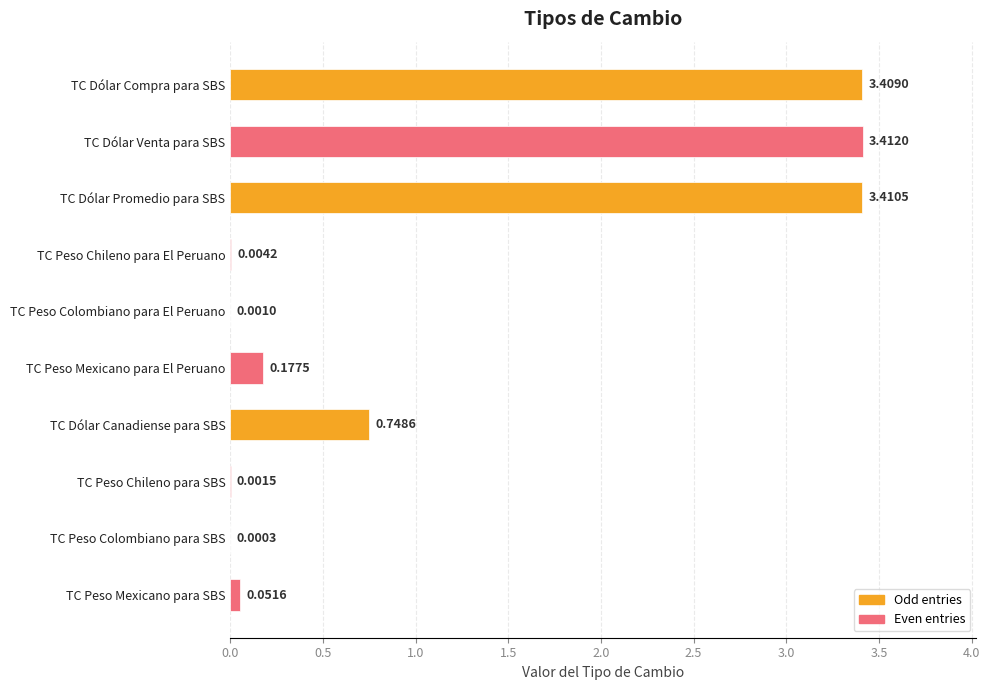

What is the average value?

1.1